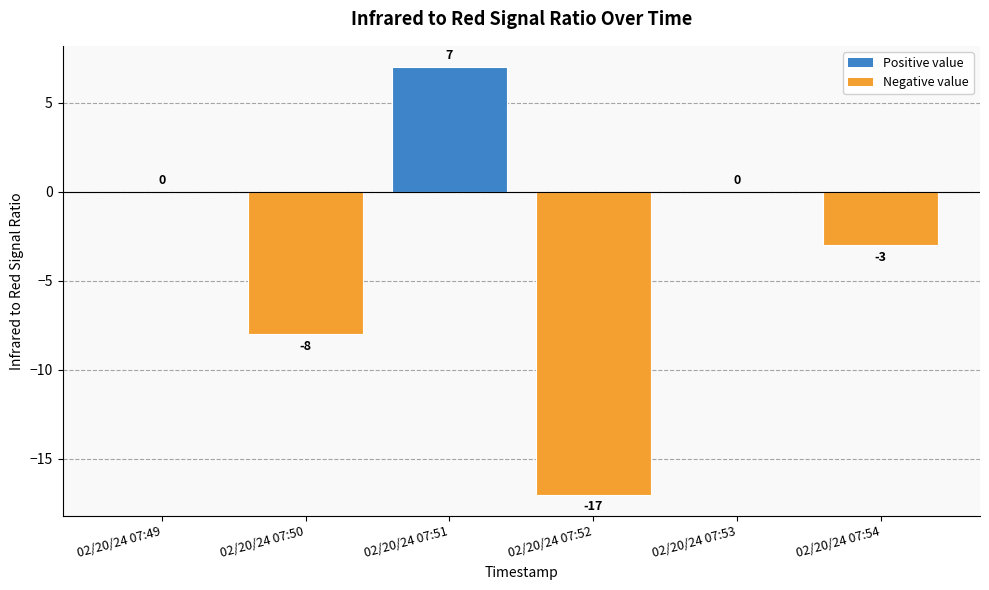

What value does the data have at 02/20/24 07:50, to the nearest 10?

-10